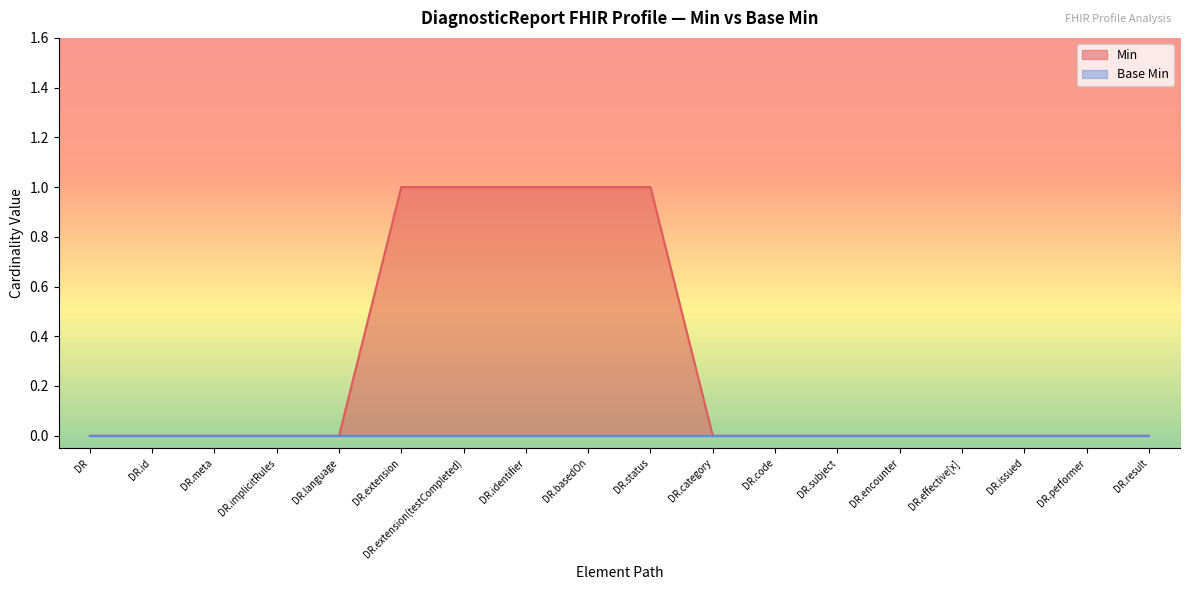

What position from the left is DR.extension?

6